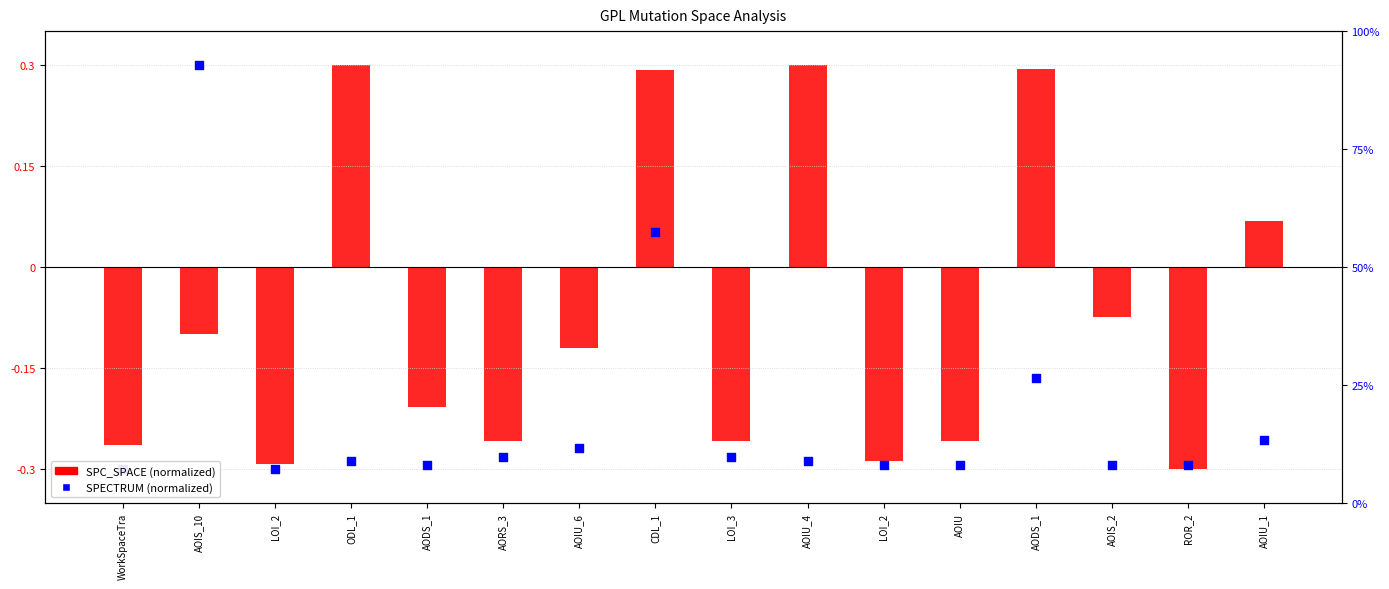

Which series contains the highest Y value?

SPC_SPACE (normalized)